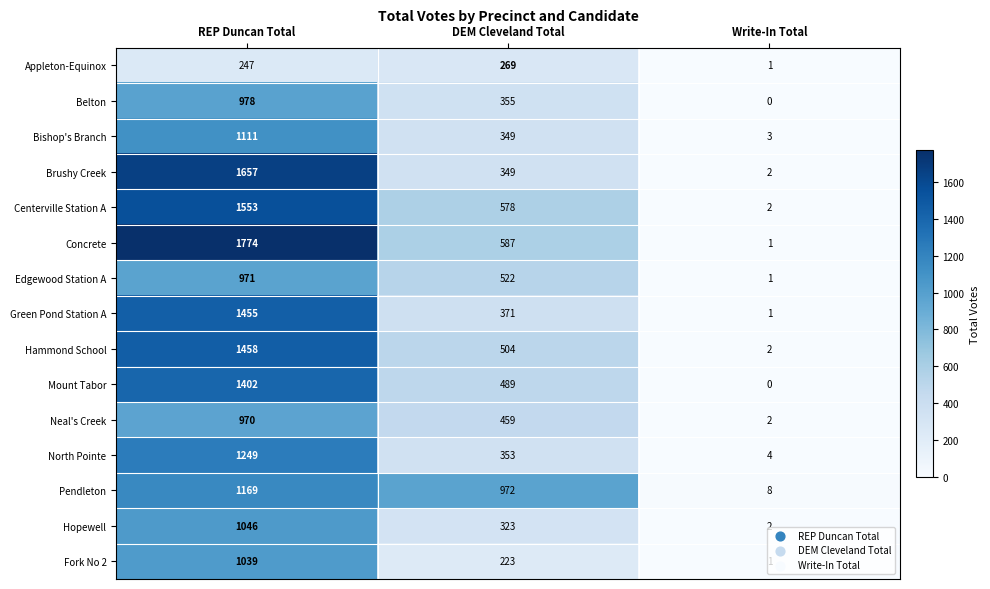

Which series changed the most between REP Duncan Total and Write-In Total?

Concrete